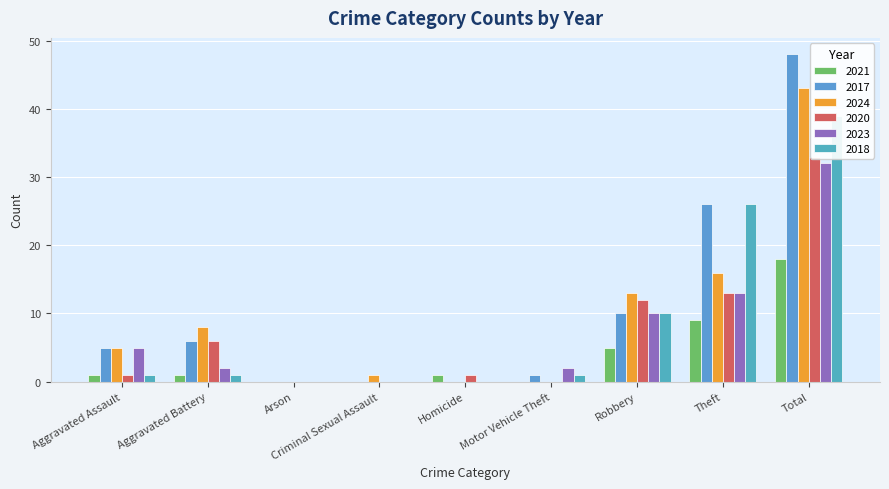

Which series has the widest spread of values?

2017